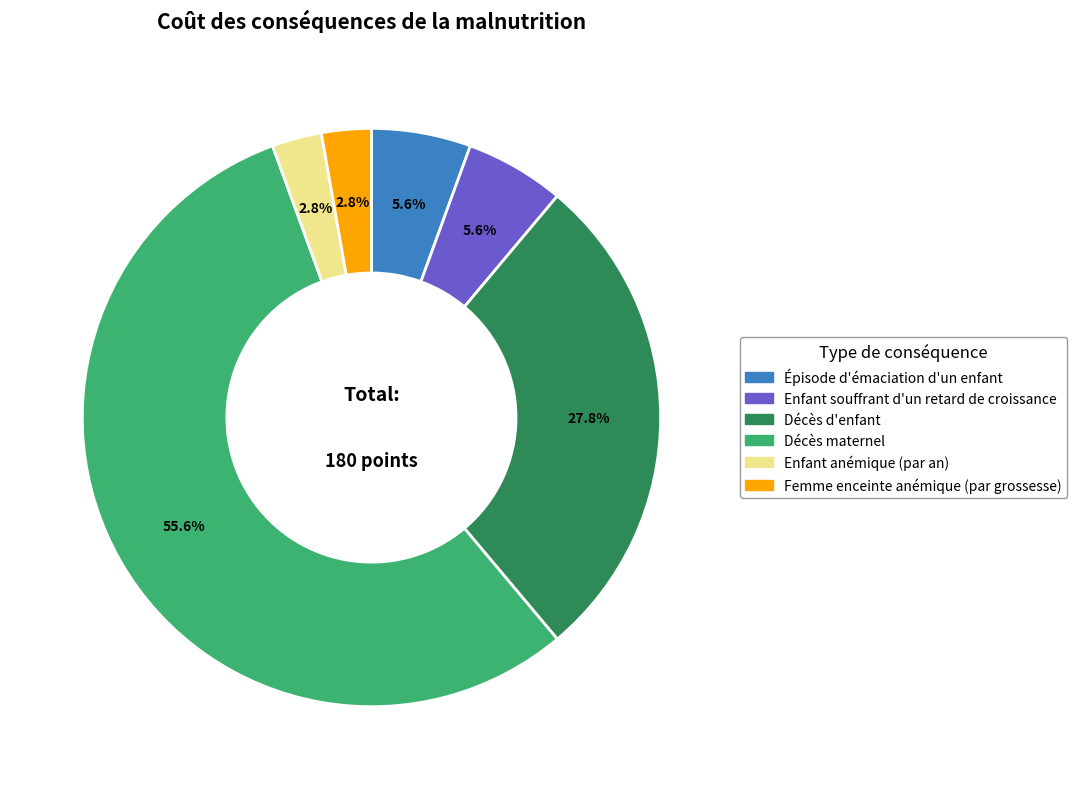

What is the largest slice in the pie chart?

Décès maternel